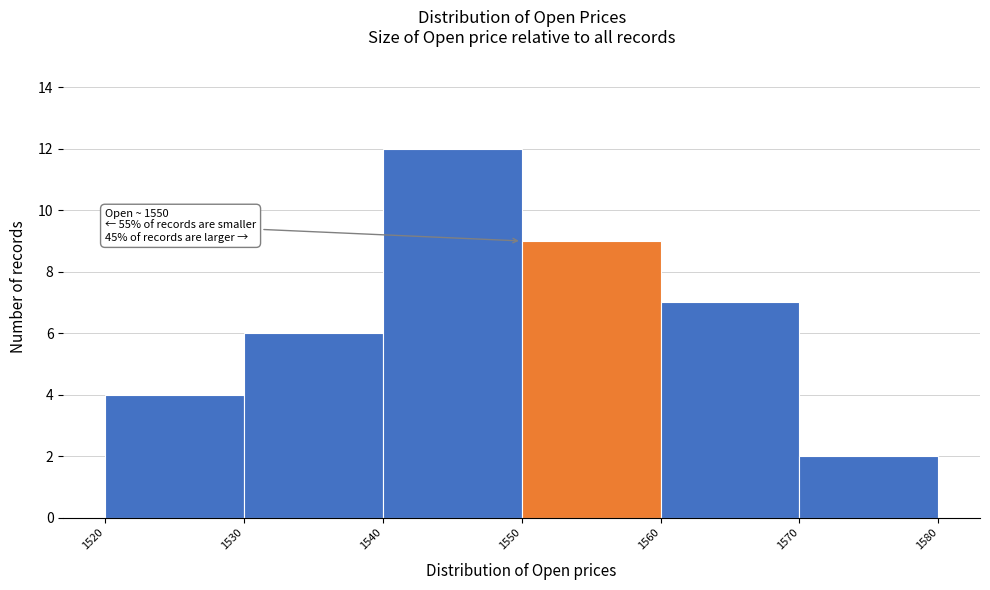

Which range on the x-axis has the tallest bar?

1540 to 1550